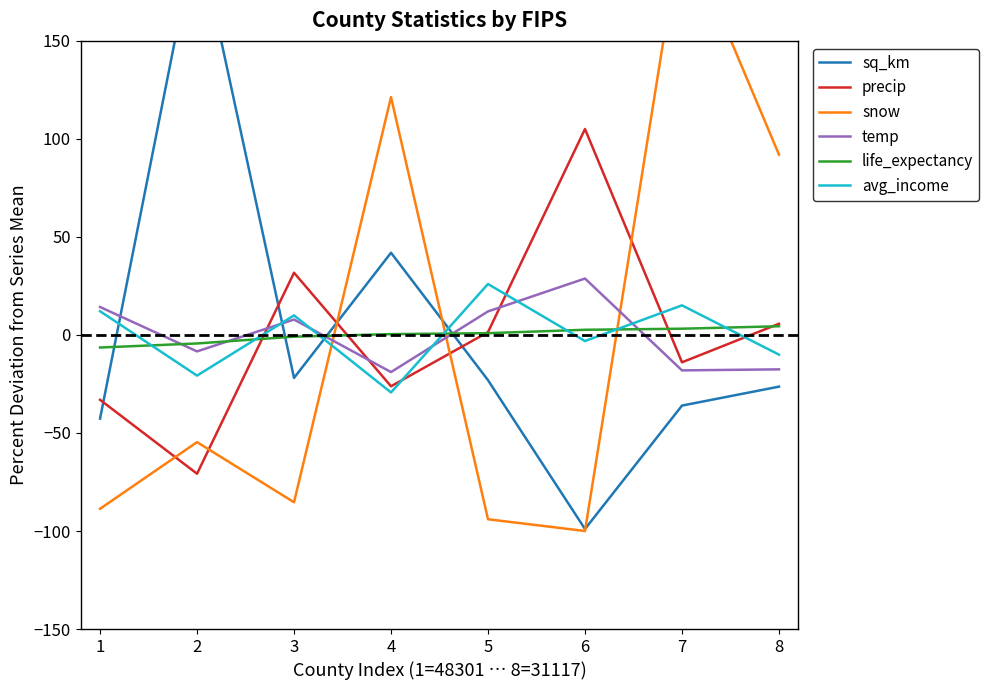

Which series has the widest spread of values?

snow